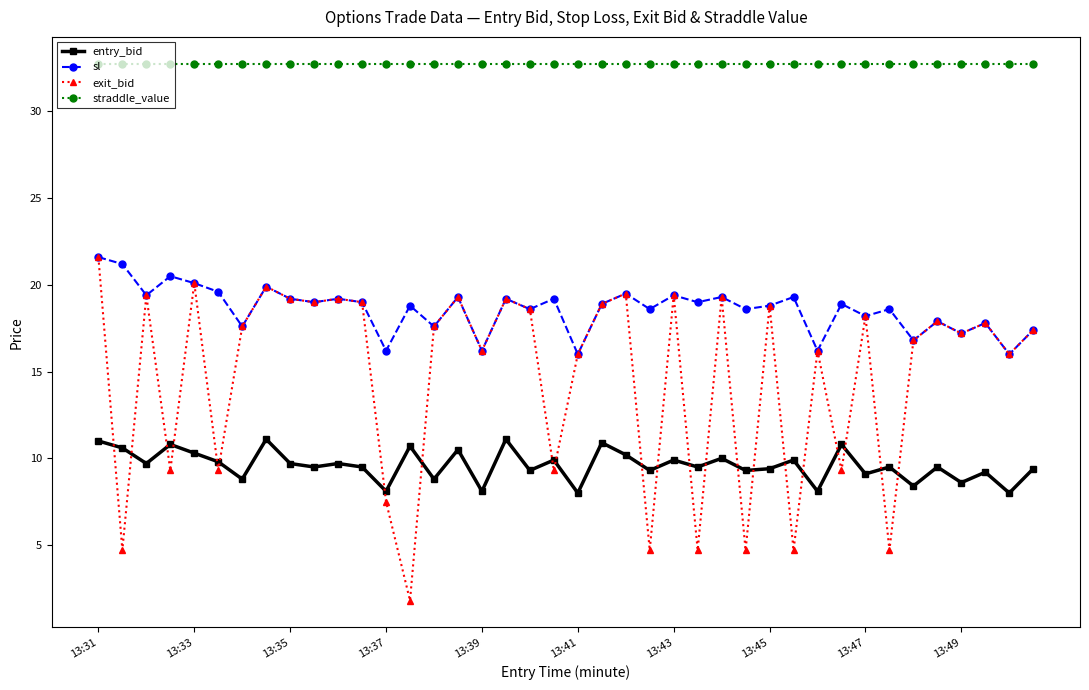

Which series has the largest total across all categories?

straddle_value